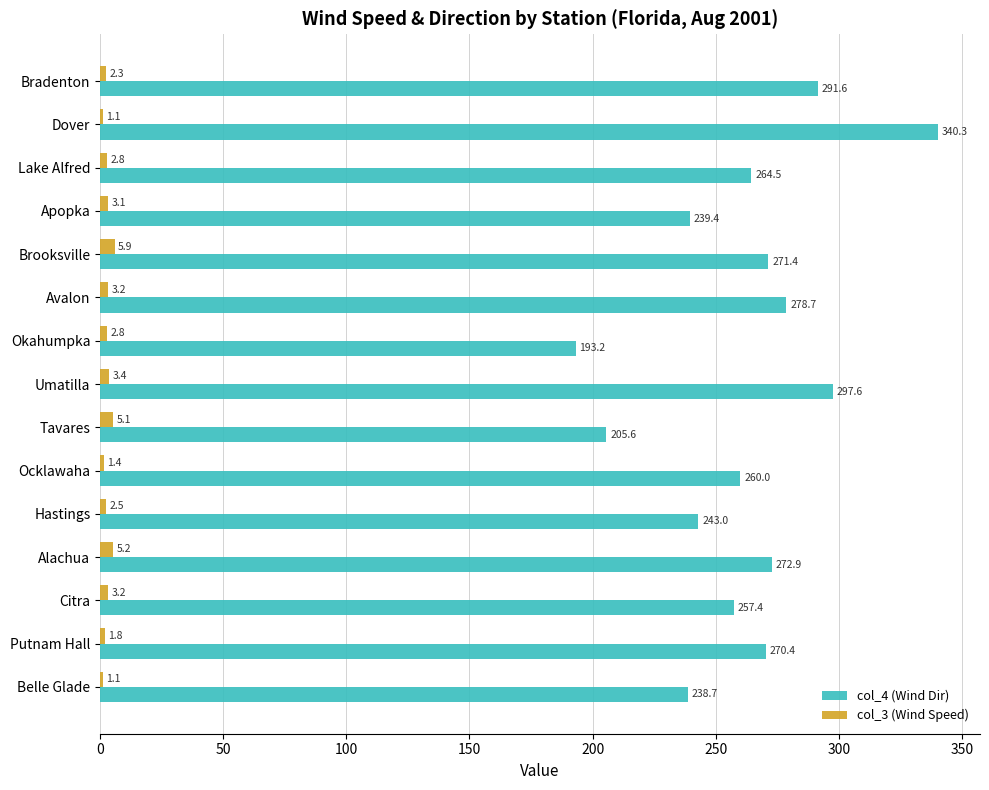

Is it true that col_3 (Wind Speed) equals 2.5 at Hastings?

True